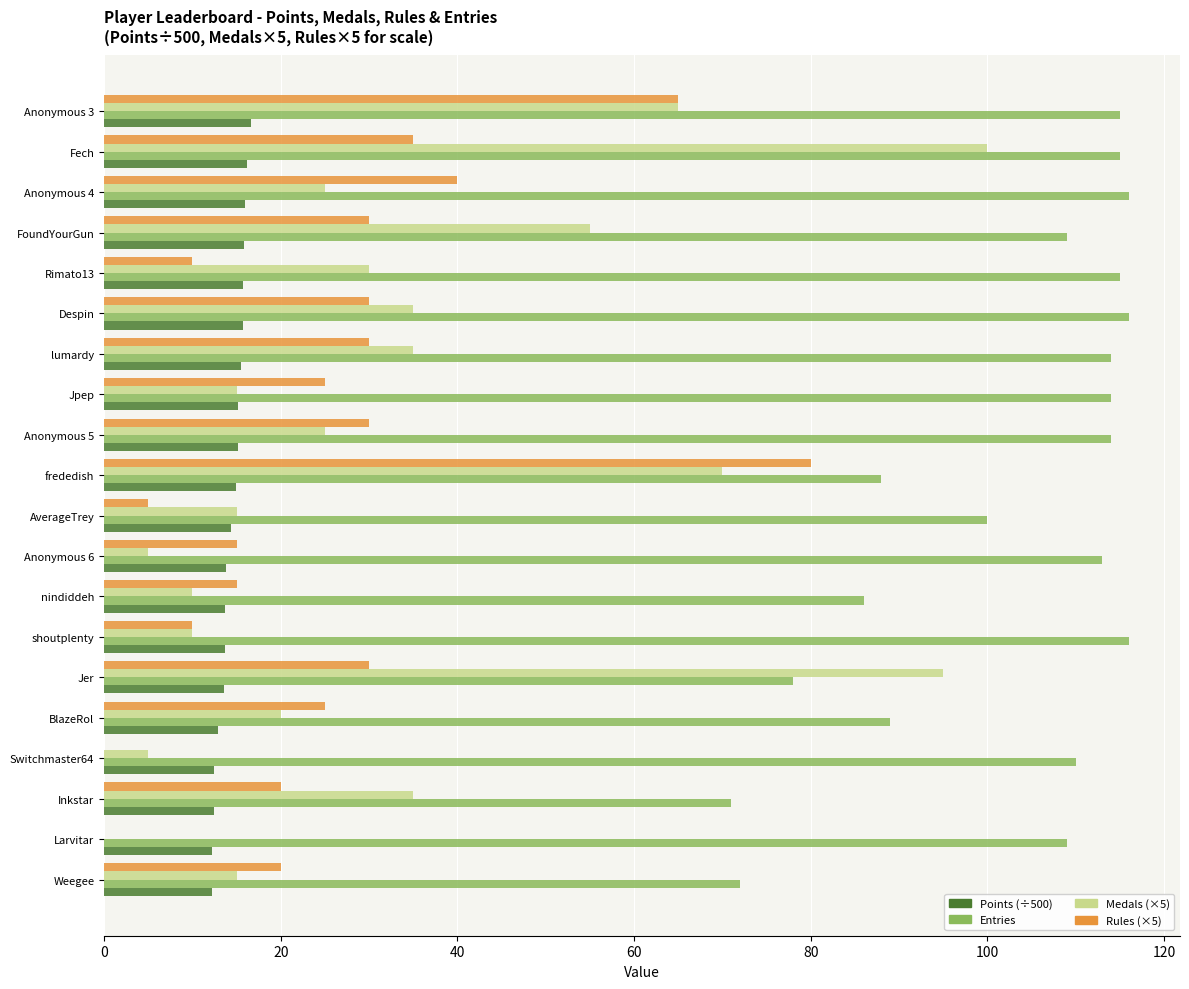

What is the total value across all series at Larvitar?

121.3